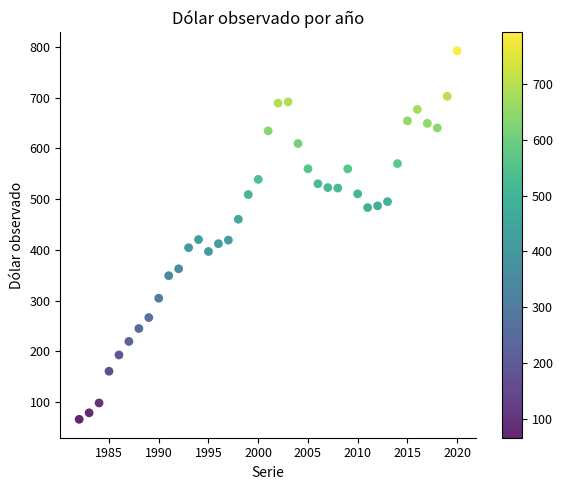

What is the range of X values (max minus min)?

38.0